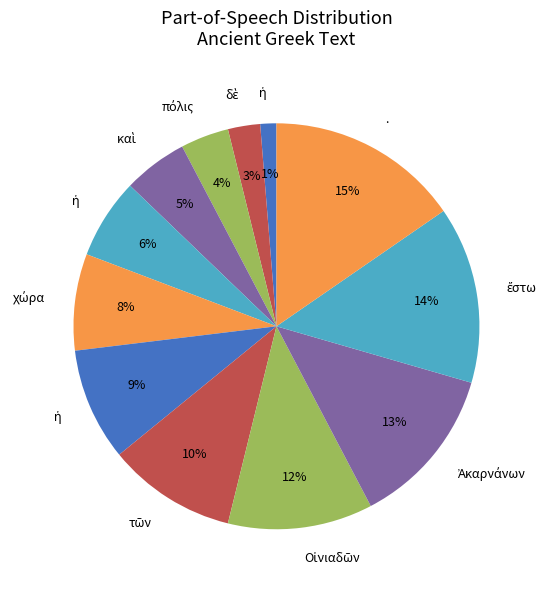

How many slices are in this pie chart?

12